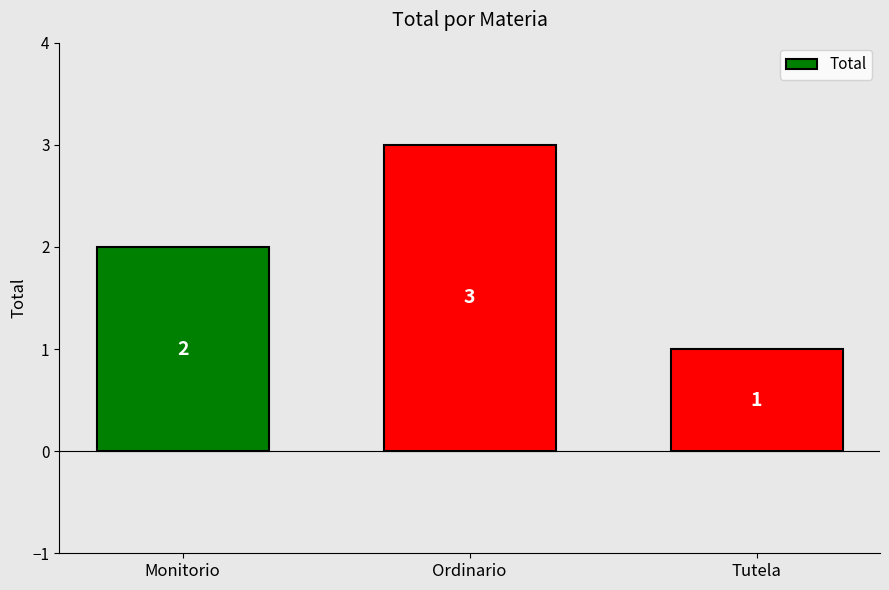

Is it true that the value at Ordinario is 5?

False